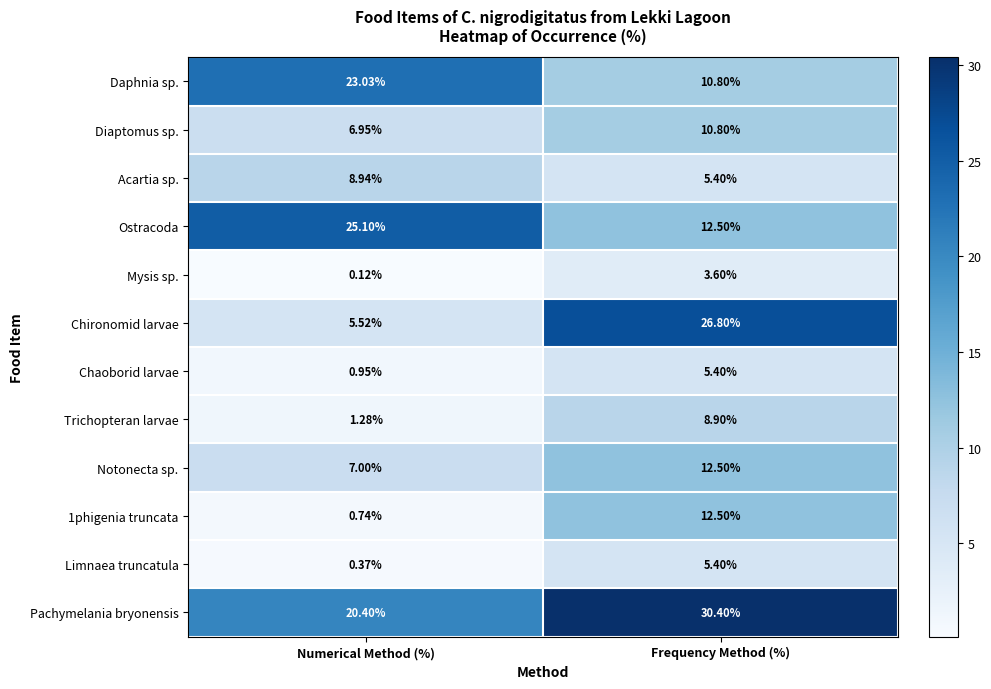

At which category is the sum across all series the highest?

Frequency Method (%)